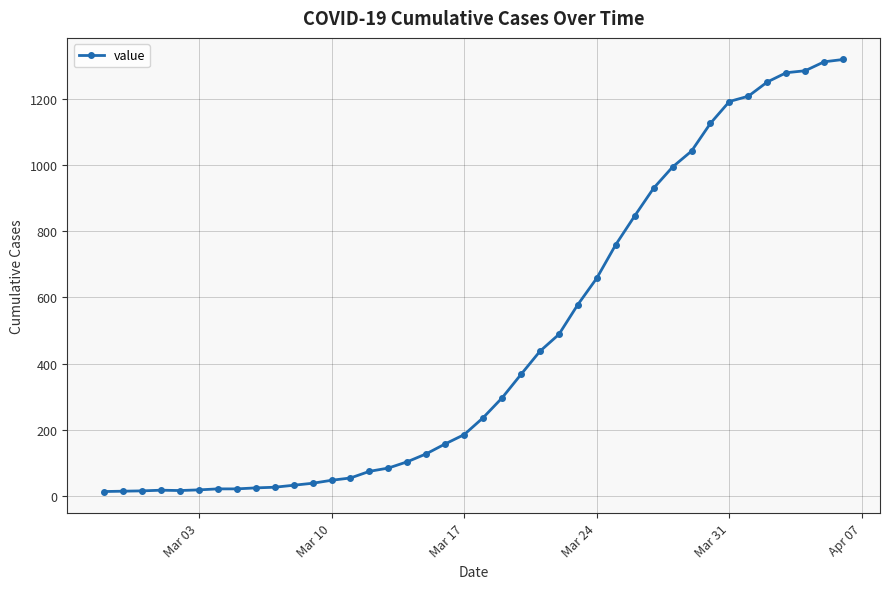

Is this an area chart (filled region under the line)?

No